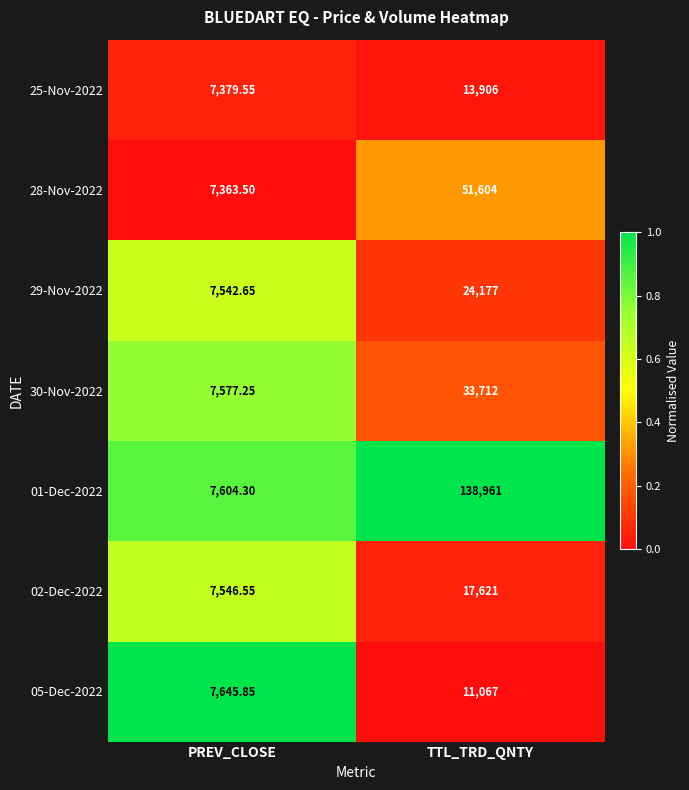

At which label does 25-Nov-2022 reach its peak?

TTL_TRD_QNTY